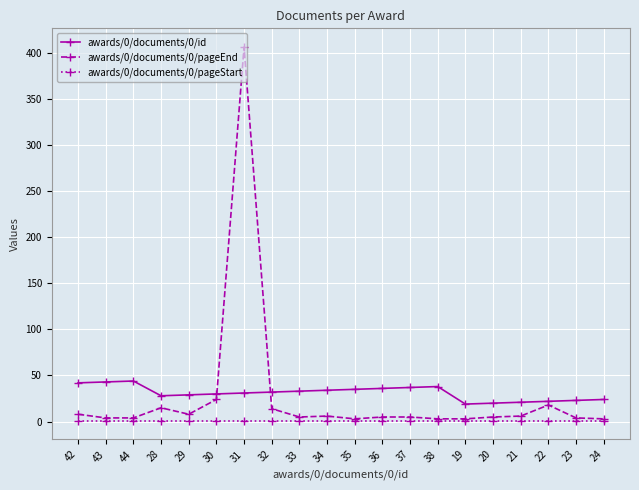

At which category is the sum across all series the highest?

31